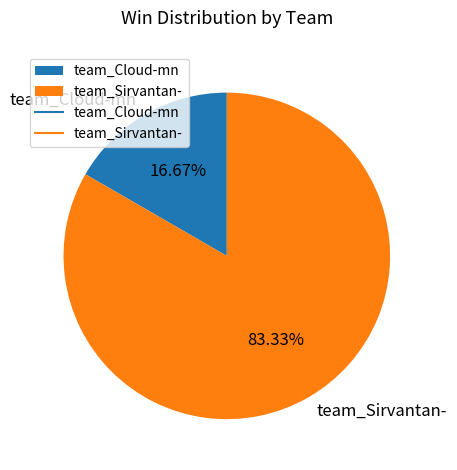

Which category has the biggest portion of the pie?

team_Sirvantan-